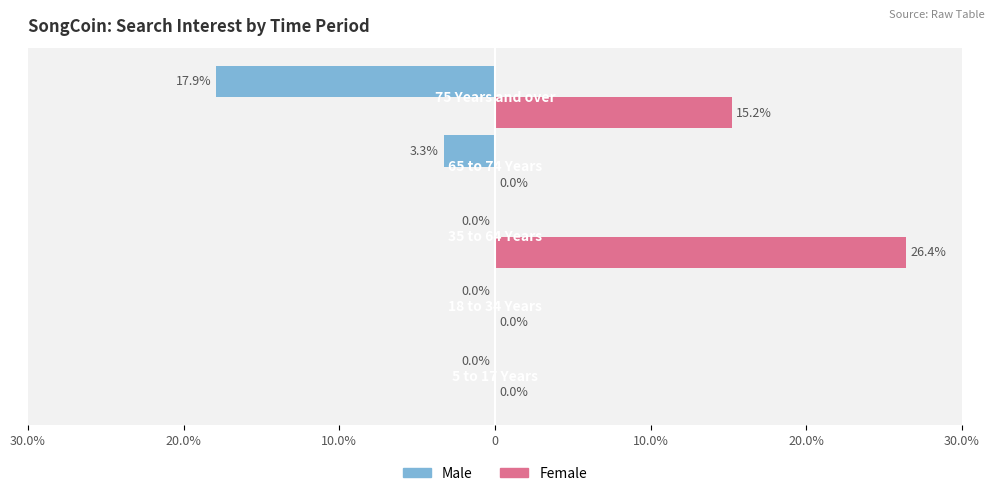

What is the sum of all Female values?

41.6